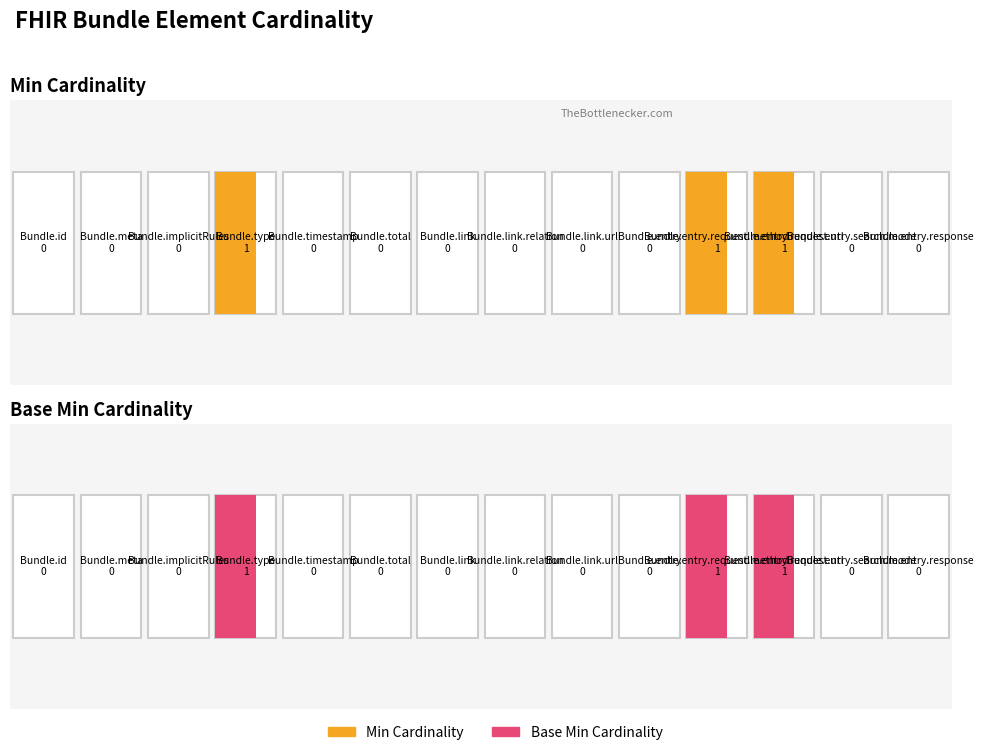

At which label is Base Min closest to 0?

Bundle.id